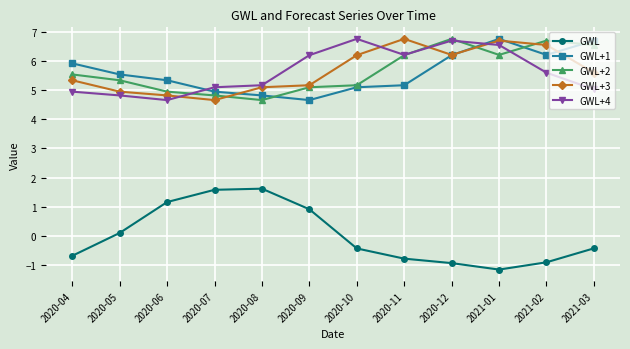

What is the difference between the second highest and second lowest values in the GWL+2 series?

1.9